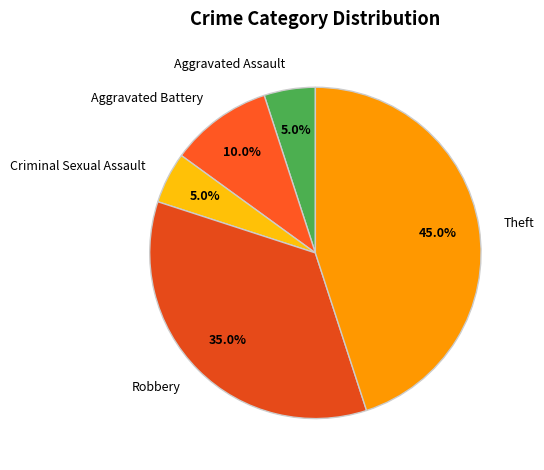

Which slice is the largest?

Theft